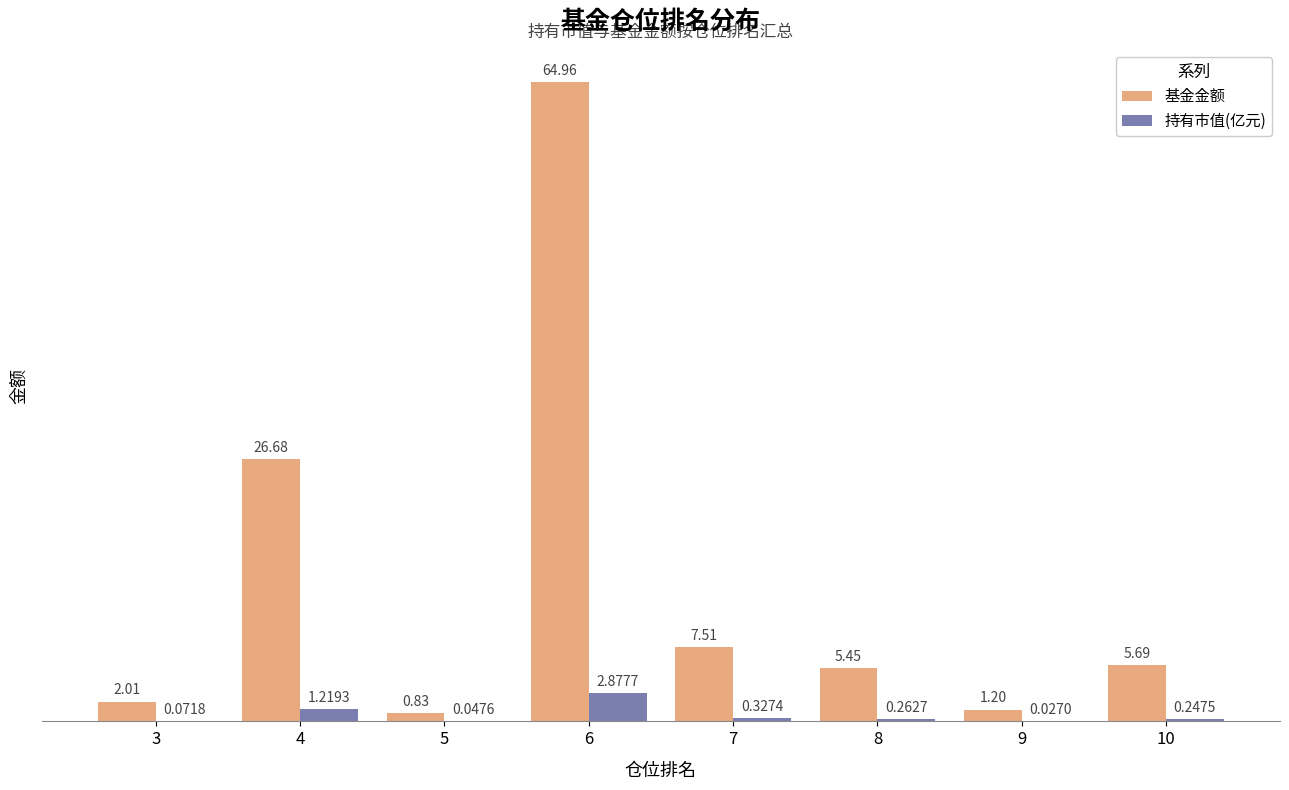

What value does the 基金金额 series have at 4?

26.7